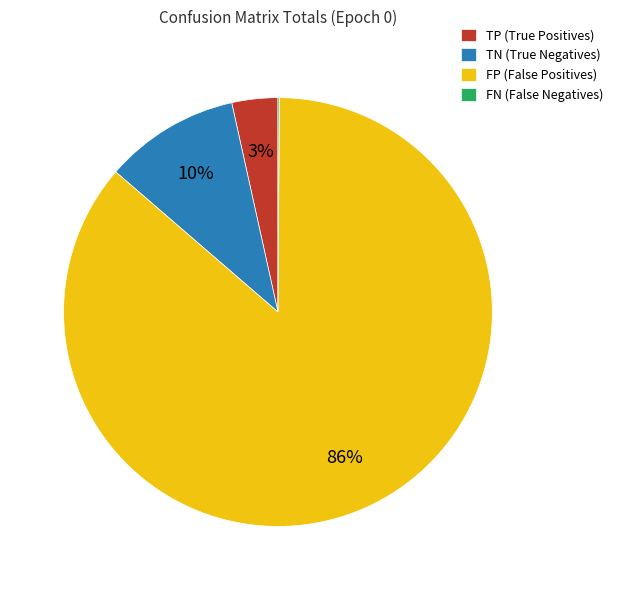

Is there any slice that represents more than half of the pie?

Yes